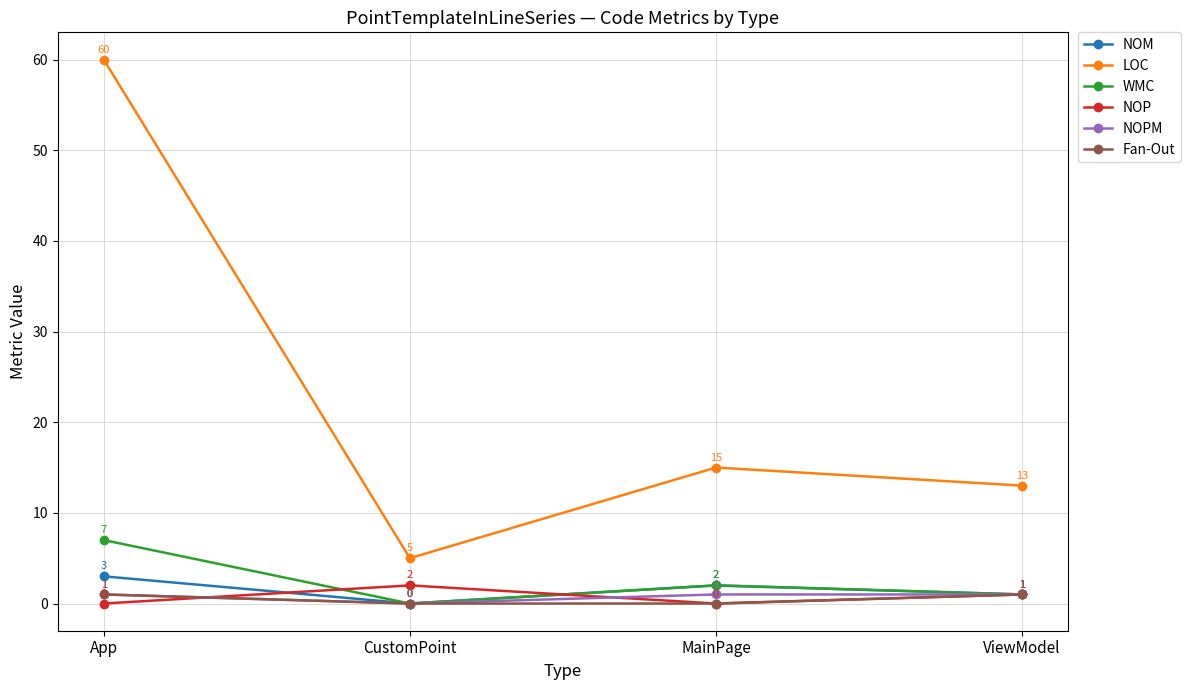

What is the label of the 1st point from the right?

ViewModel